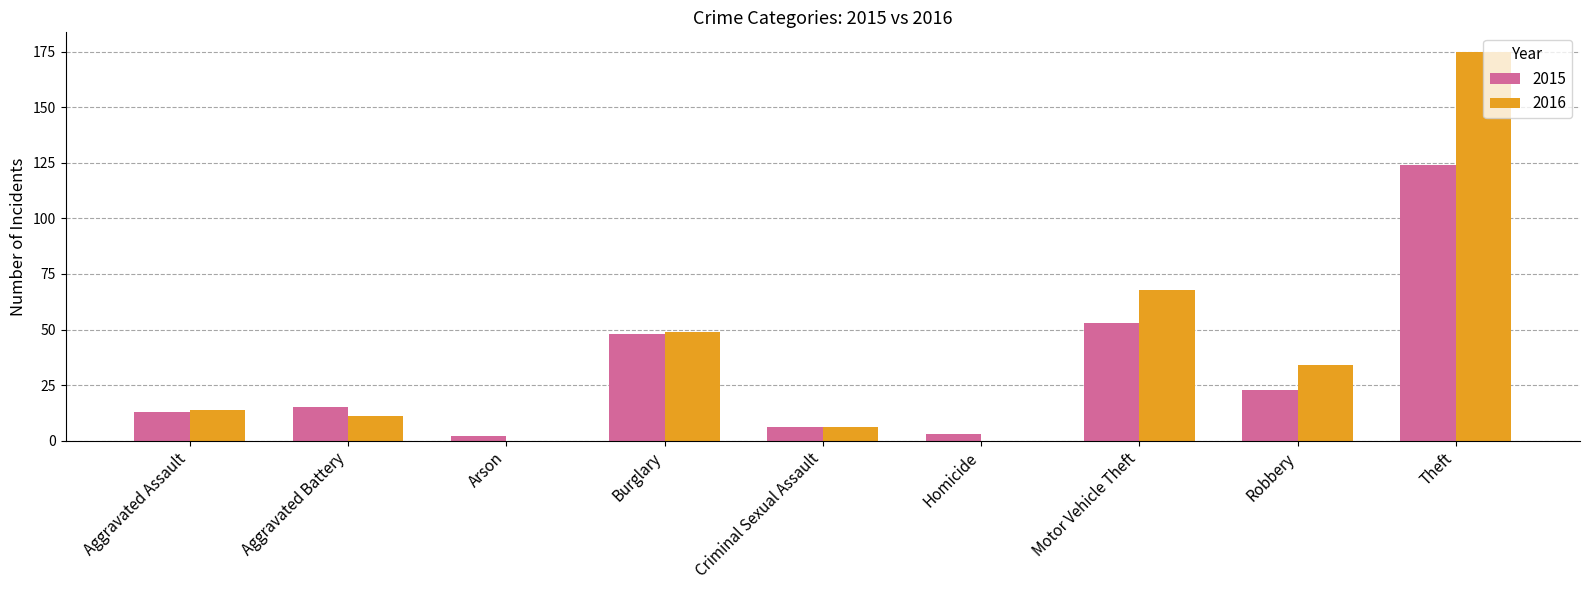

Which label corresponds to the largest value in the chart?

Theft